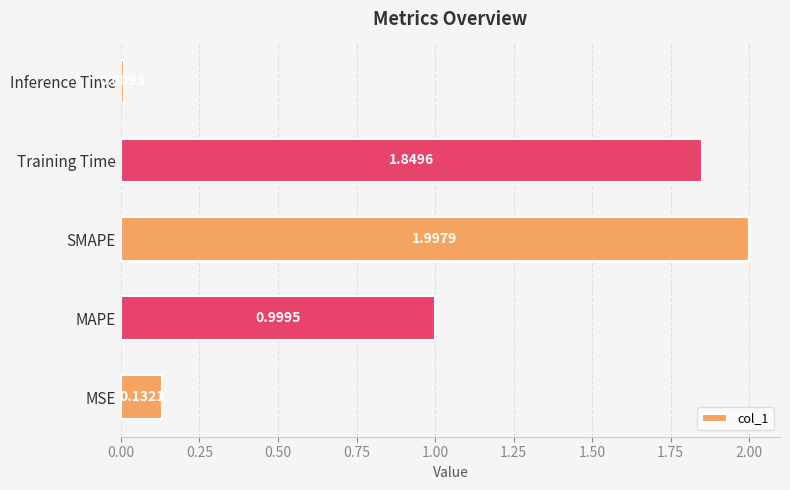

What is the change in value from MAPE to Training Time?

+0.9